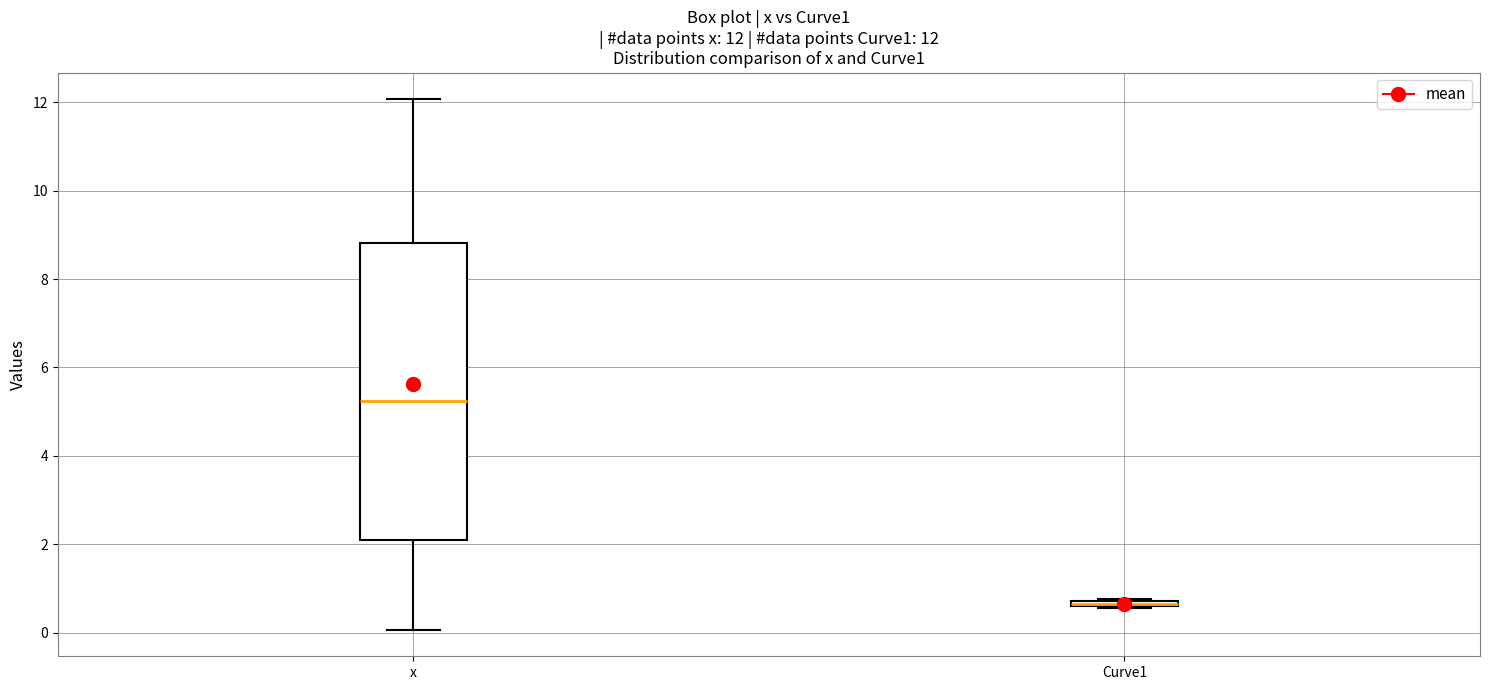

Which box is the tallest, from its lower edge to its upper edge?

x